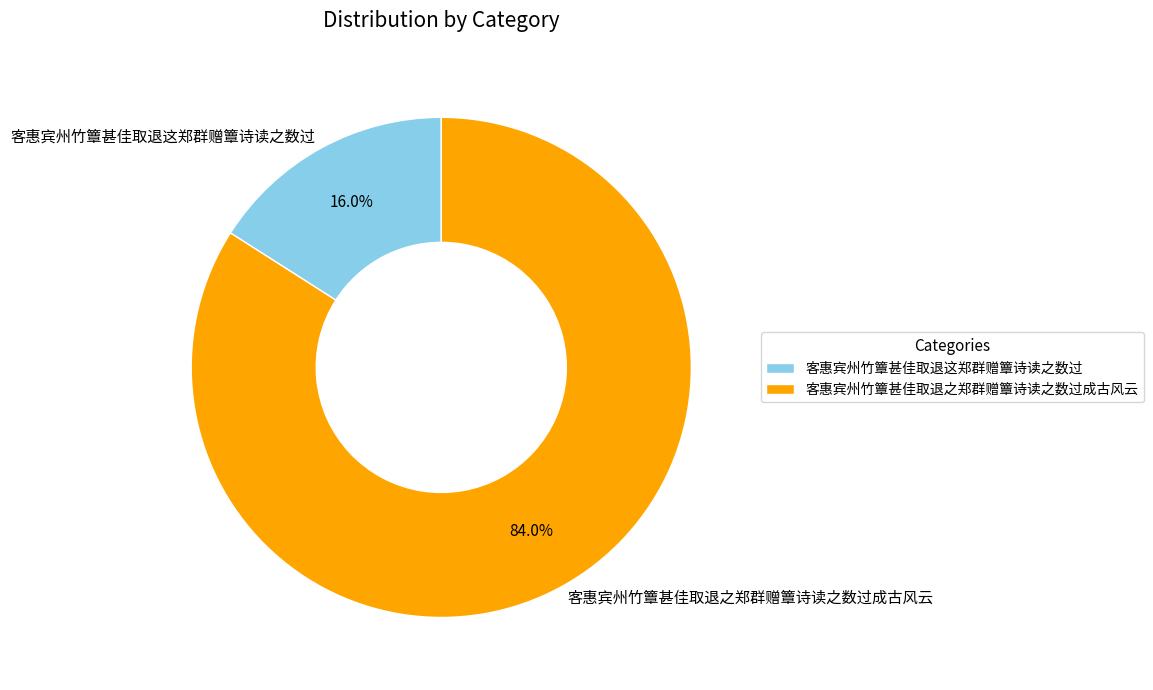

Which has a higher value, 客惠宾州竹簟甚佳取退这郑群赠簟诗读之数过 or 客惠宾州竹簟甚佳取退之郑群赠簟诗读之数过成古风云?

客惠宾州竹簟甚佳取退之郑群赠簟诗读之数过成古风云